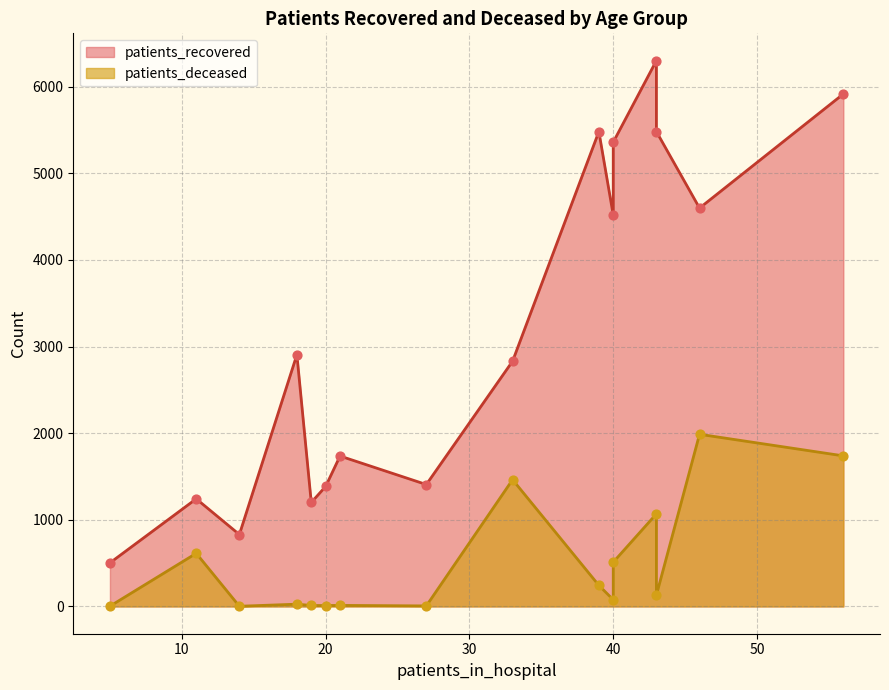

Which series contains the lowest Y value?

patients_deceased